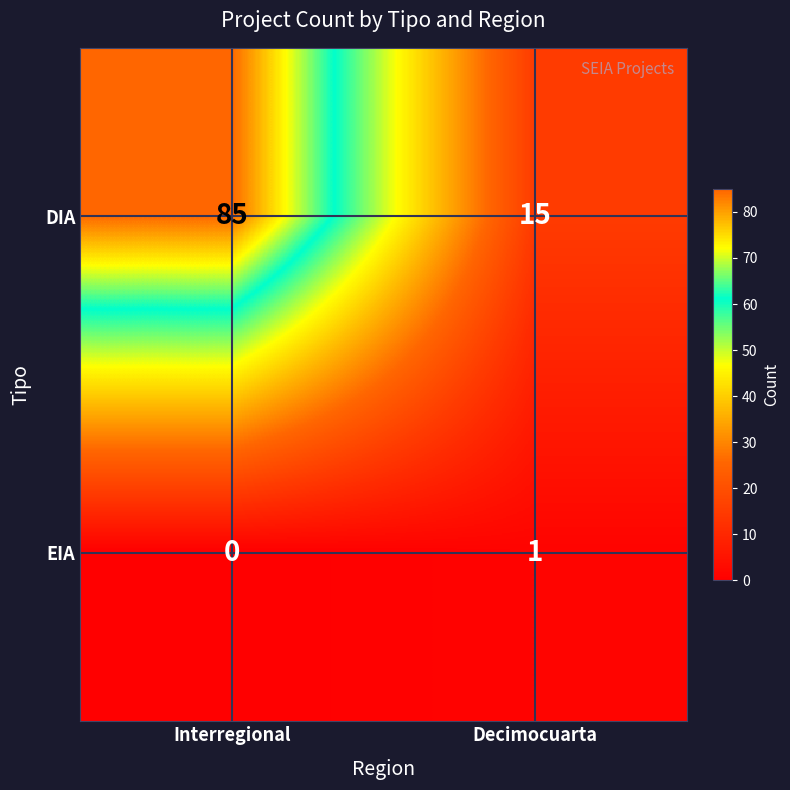

At which category is the sum across all series the highest?

Interregional